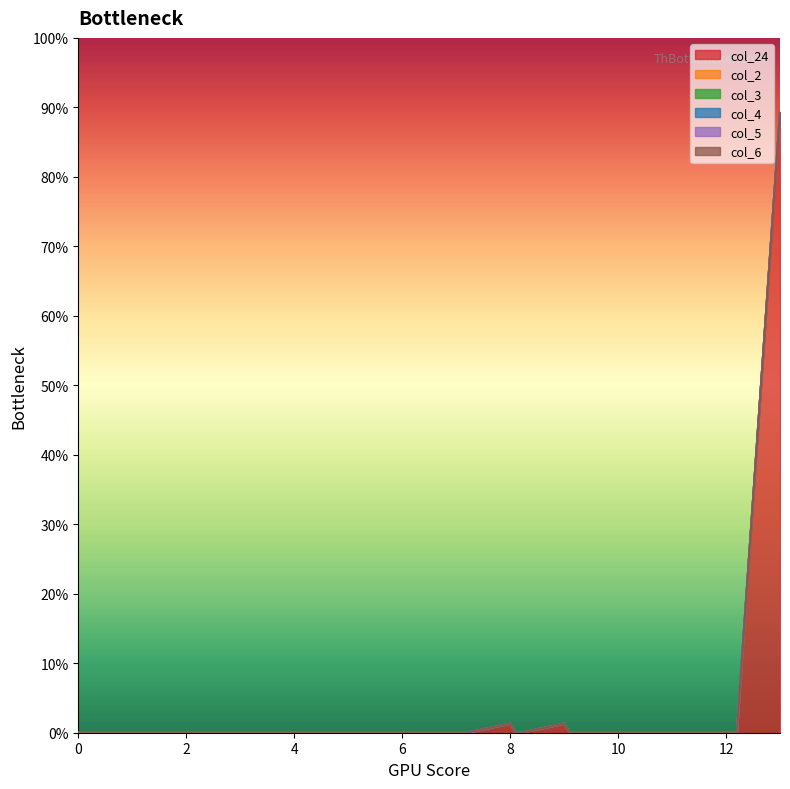

The value of col_4 at 11.1 is 0.0. True or false?

True